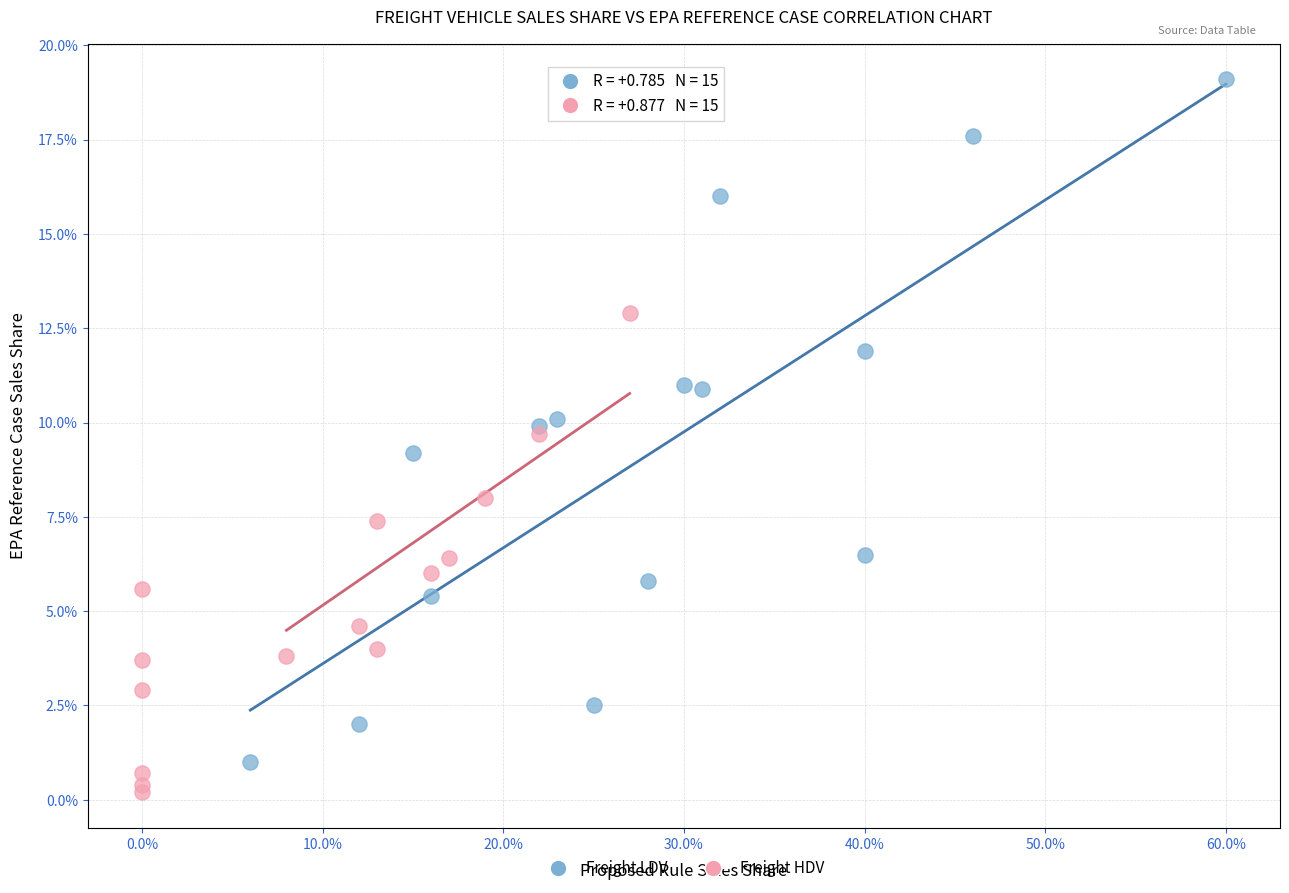

Which series contains the highest Y value?

Freight LDV